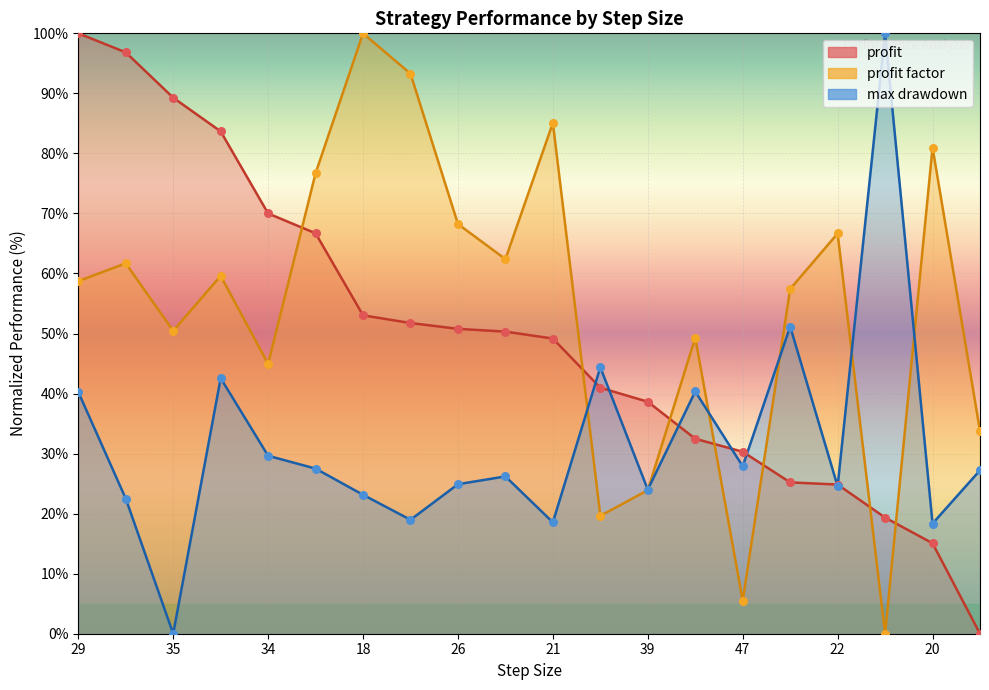

Which series reaches the maximum Y coordinate?

profit